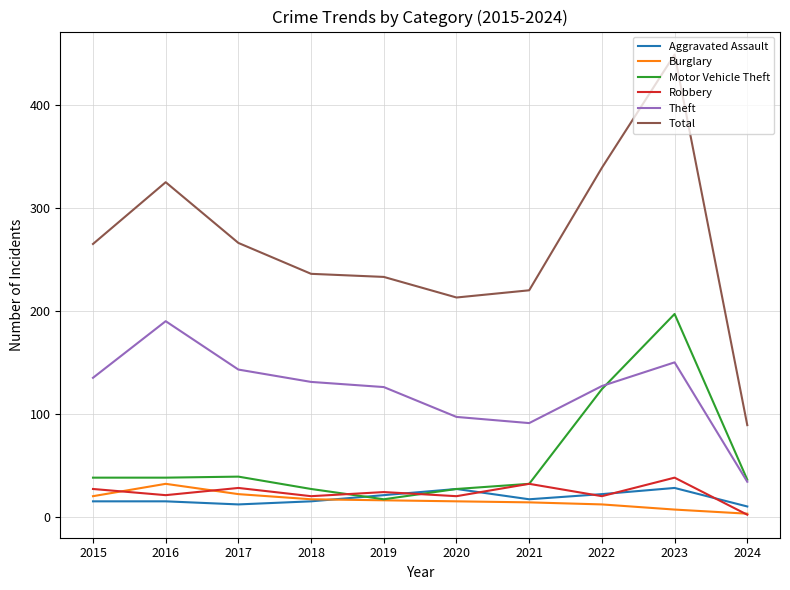

Does the chart display data point markers on the line(s)?

No